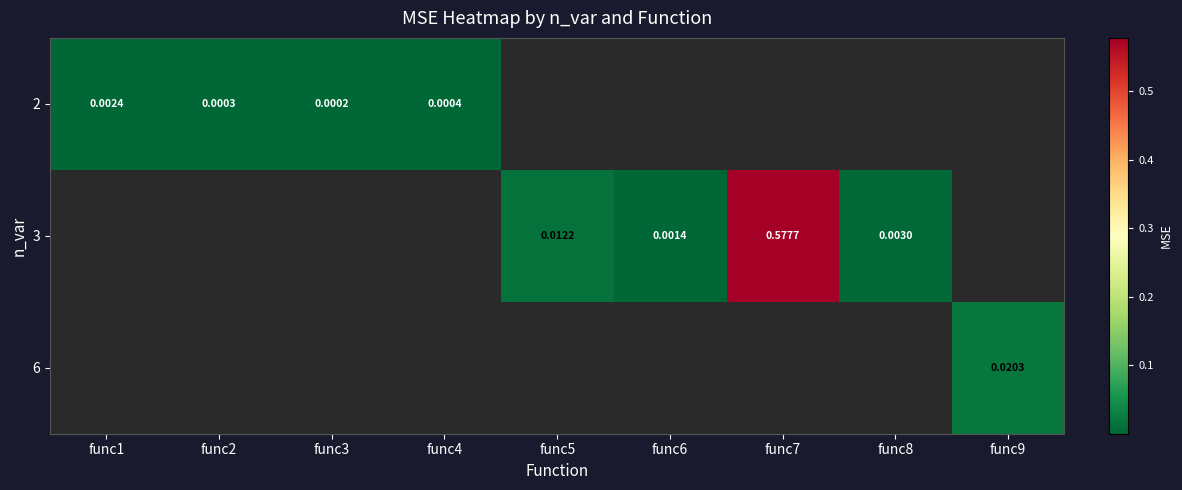

Is the value of 2 at func1 greater than the value of 3 at func7?

No